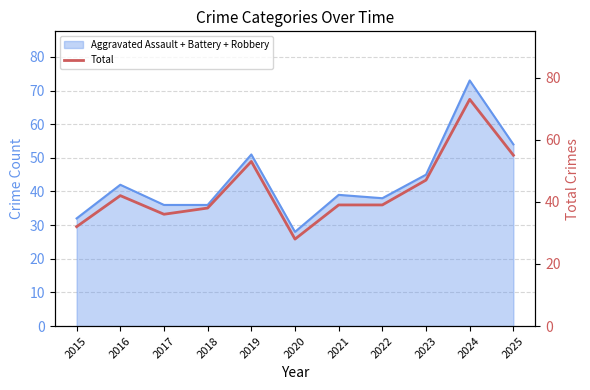

What is the change in value from 2019 to 2023?

-6